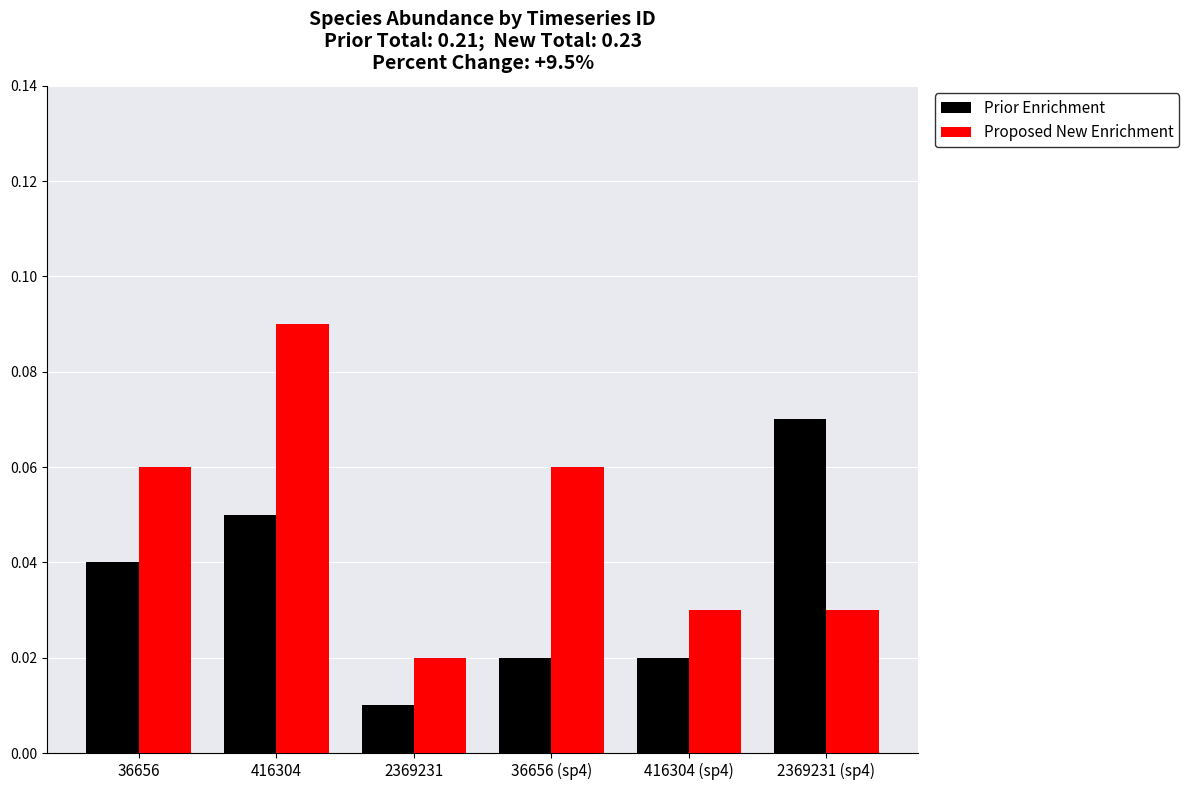

How many bars are there in each group?

2